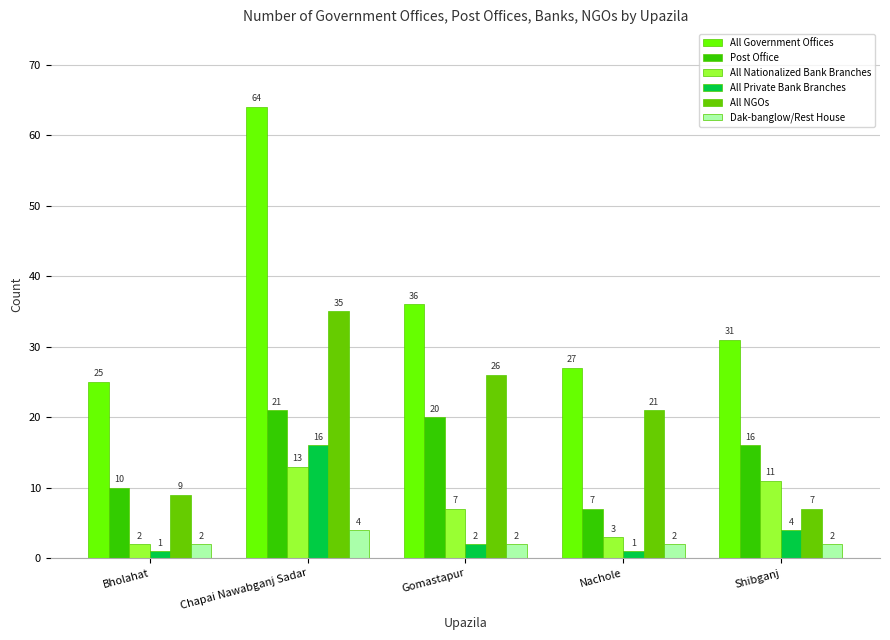

What is the difference between the highest and lowest values at Chapai Nawabganj Sadar?

60